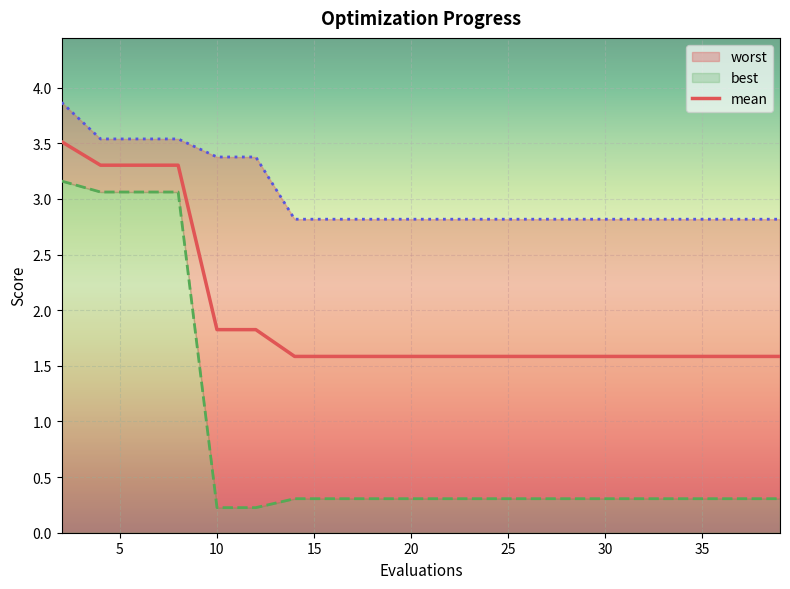

What is the approximate value at 10?

3.3